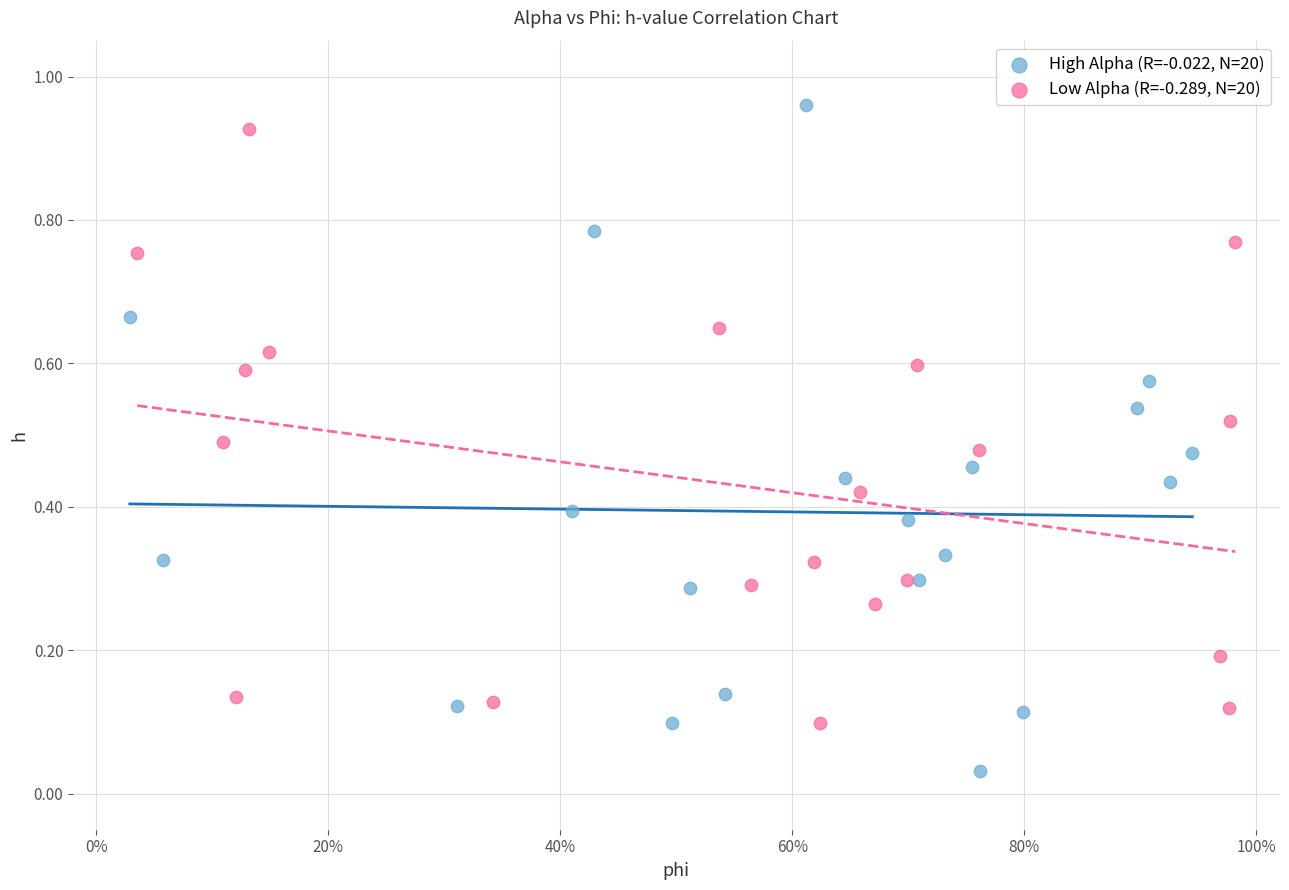

What are all the series names shown in the legend?

High Alpha (R=-0.022, N=20), Low Alpha (R=-0.289, N=20)